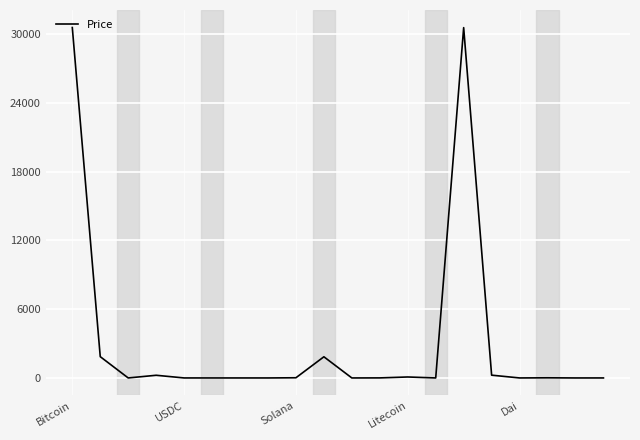

What is the greatest value displayed?

30587.4